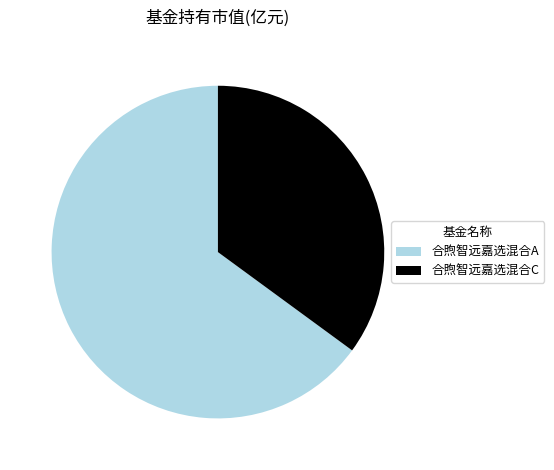

Rank the categories by value from highest to lowest.

合煦智远嘉选混合A, 合煦智远嘉选混合C